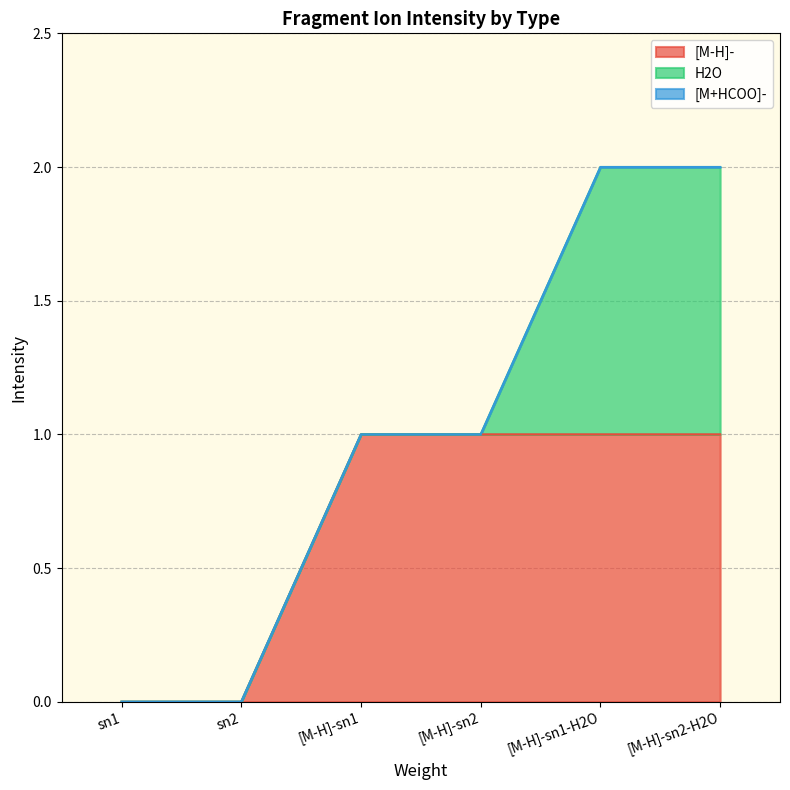

The [M-H]- series shows 1 at [M-H]-sn2. True or false?

False